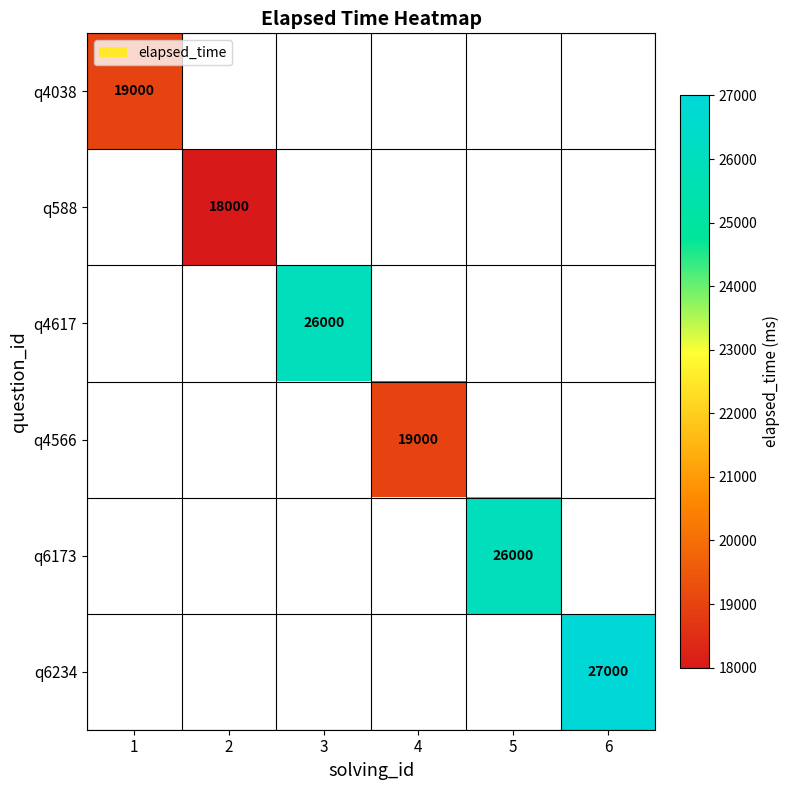

The q4617 series shows 26000 at 3. True or false?

True